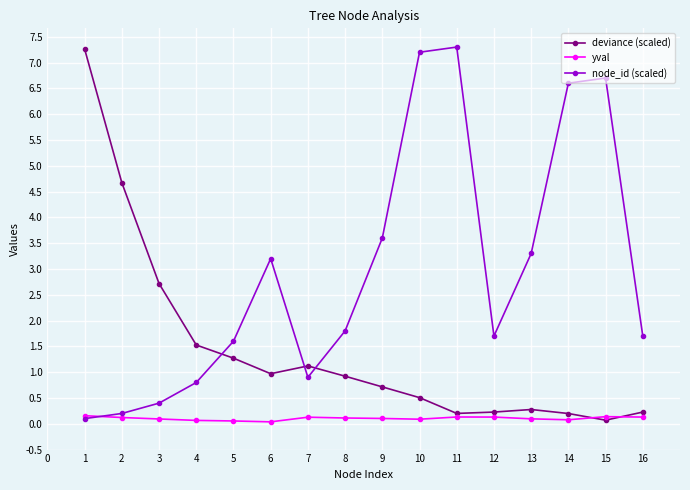

What is the value of the node_id (scaled) point at the 14th from the left?

6.6